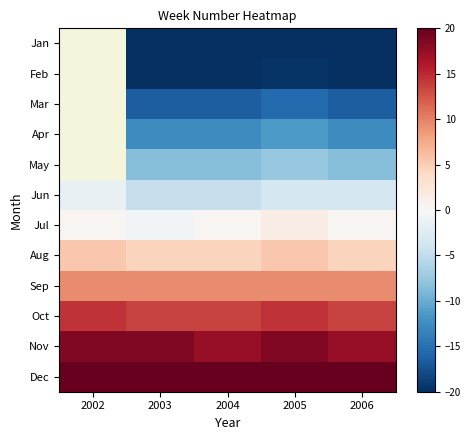

What is the maximum value shown in the chart?

22.5